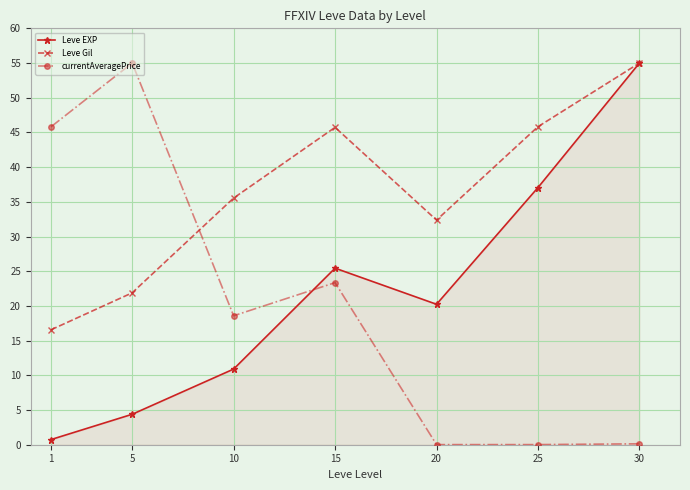

Where does the Leve EXP series first go above 20?

15